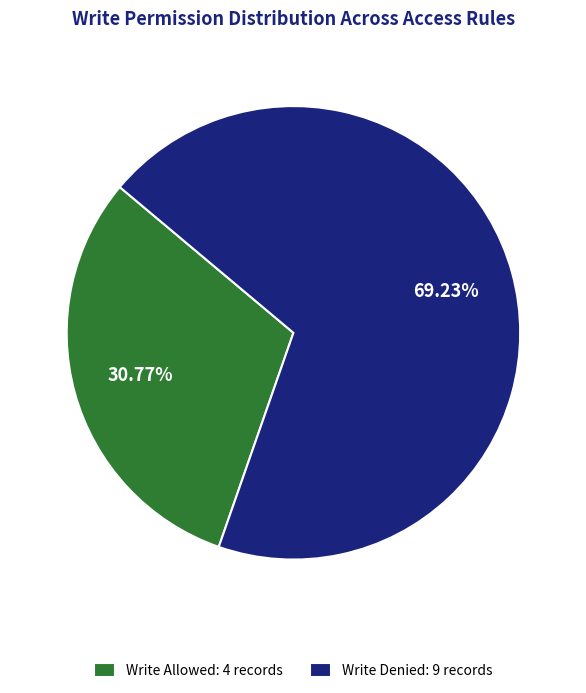

Which category has the biggest portion of the pie?

Write Denied: 9 records